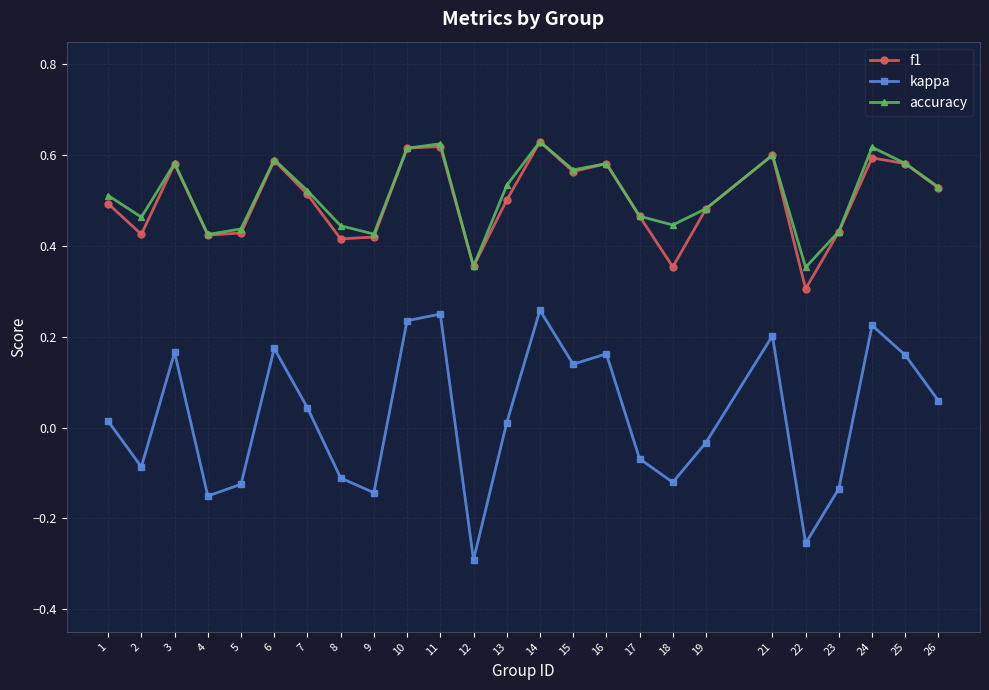

True or false: f1 has more than 2 points higher than both neighbors.

True